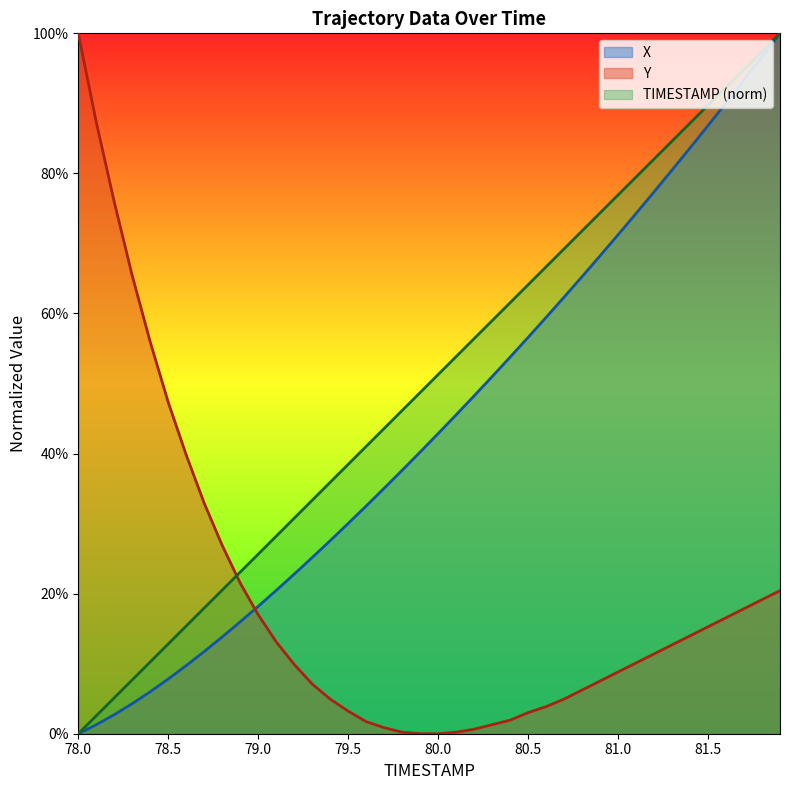

Is it true that X equals 0.9 at 81.6?

True